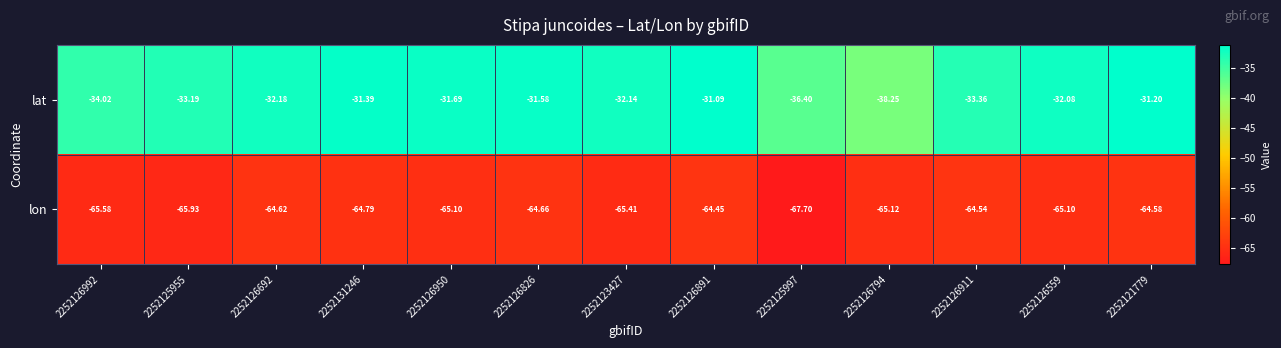

Rank the series by their maximum value, from highest to lowest.

lat, lon